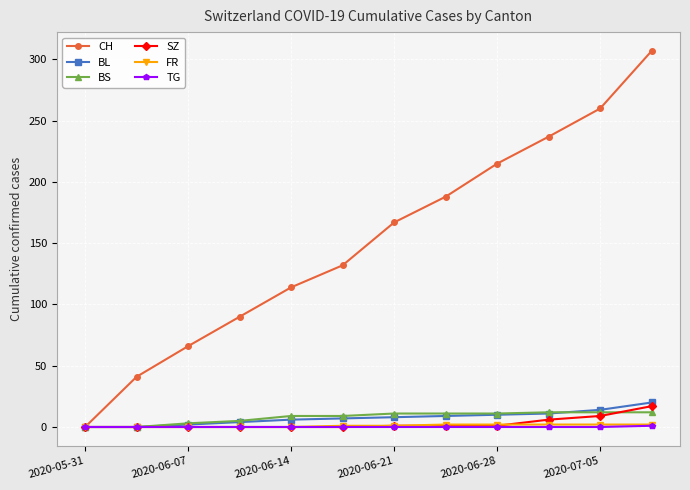

Which series has the largest total across all categories?

CH